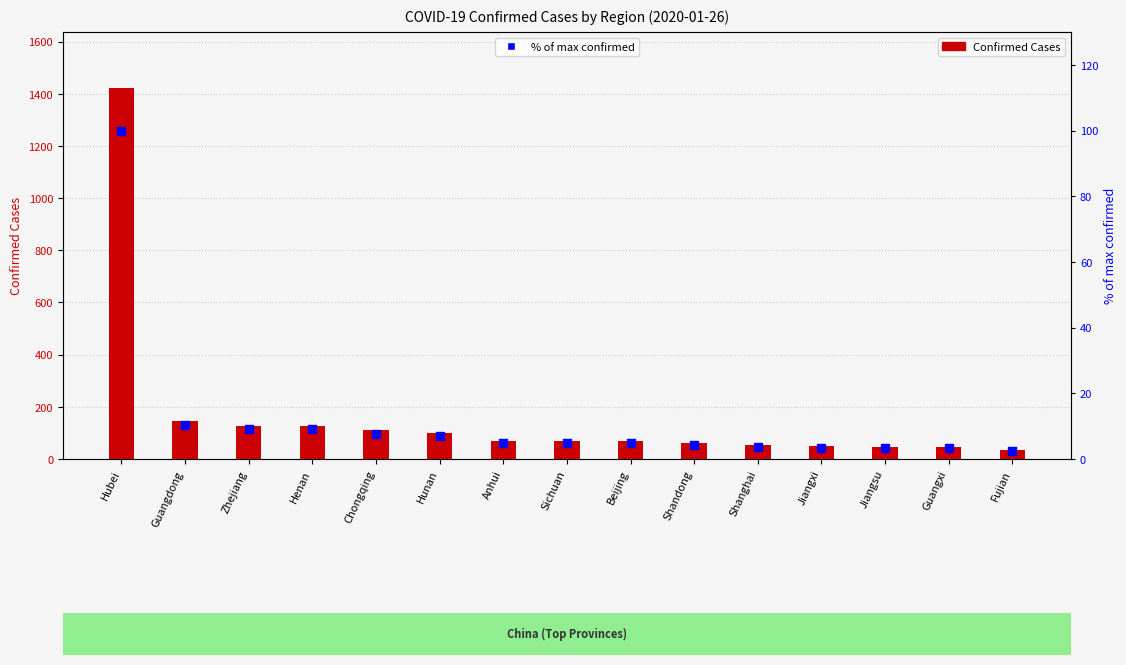

Which series has the widest spread of Y values?

Confirmed Cases